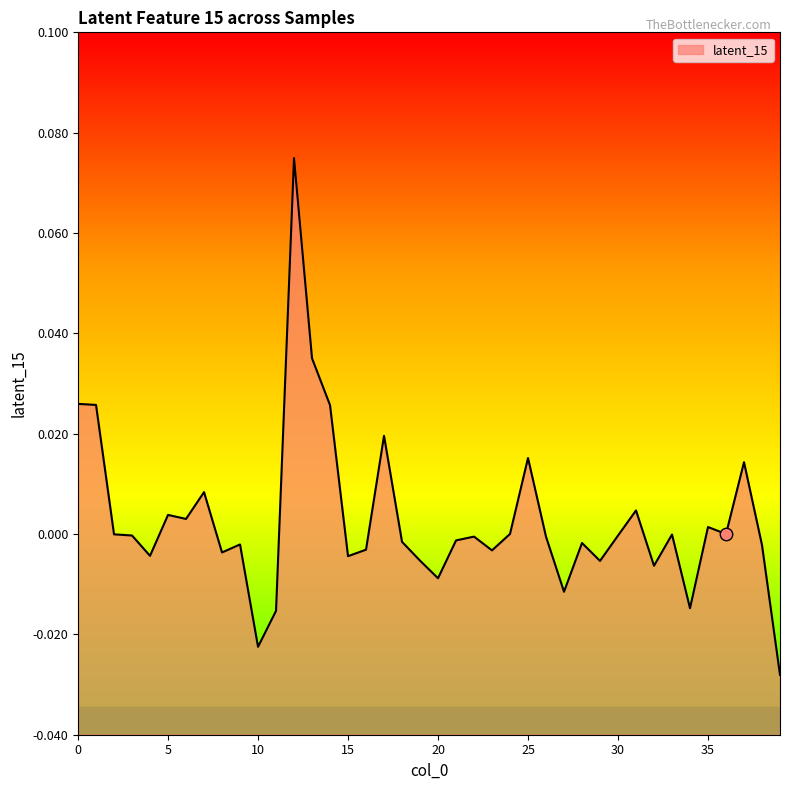

Which has a higher value, 20 or 5?

5